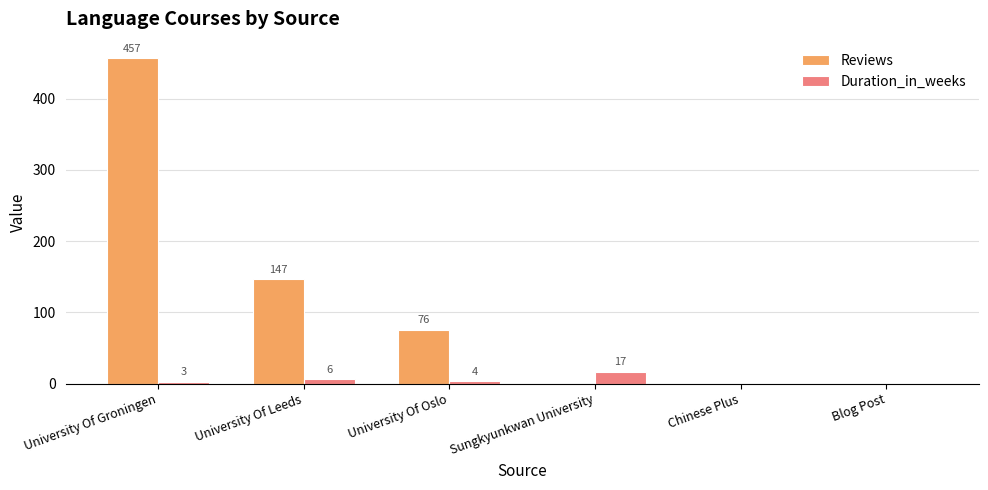

What is the highest value of the Duration_in_weeks series?

17